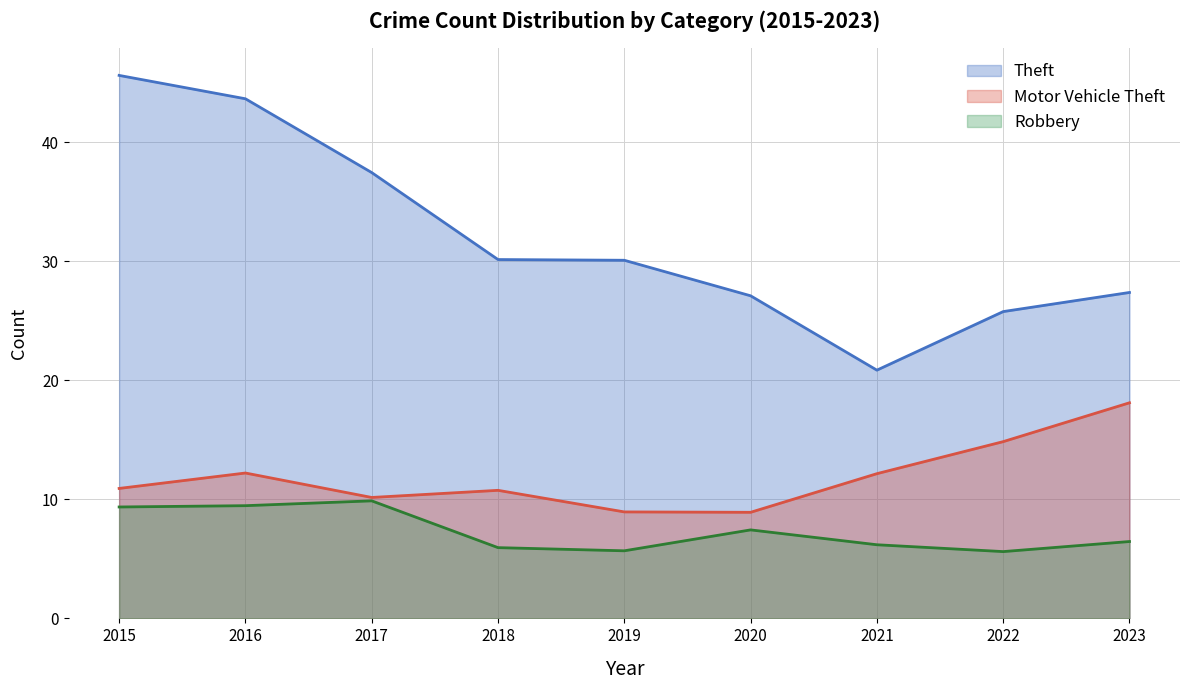

How many lines are shown in the chart?

3